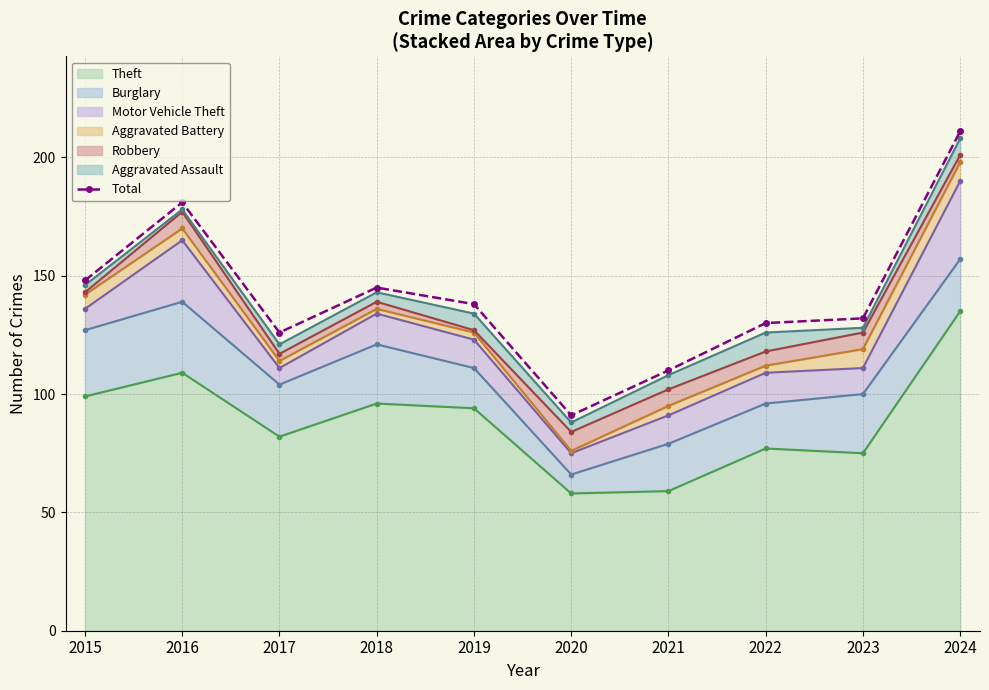

List the labels in order of value, largest first.

2024, 2016, 2015, 2018, 2019, 2023, 2022, 2017, 2021, 2020